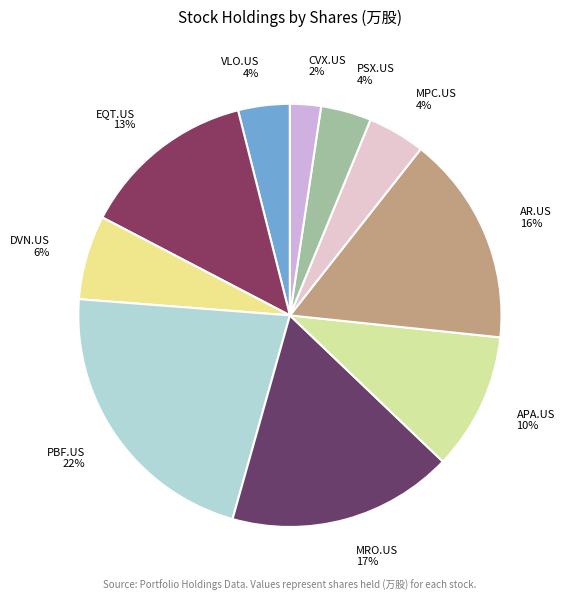

Is there a majority slice in this chart?

No